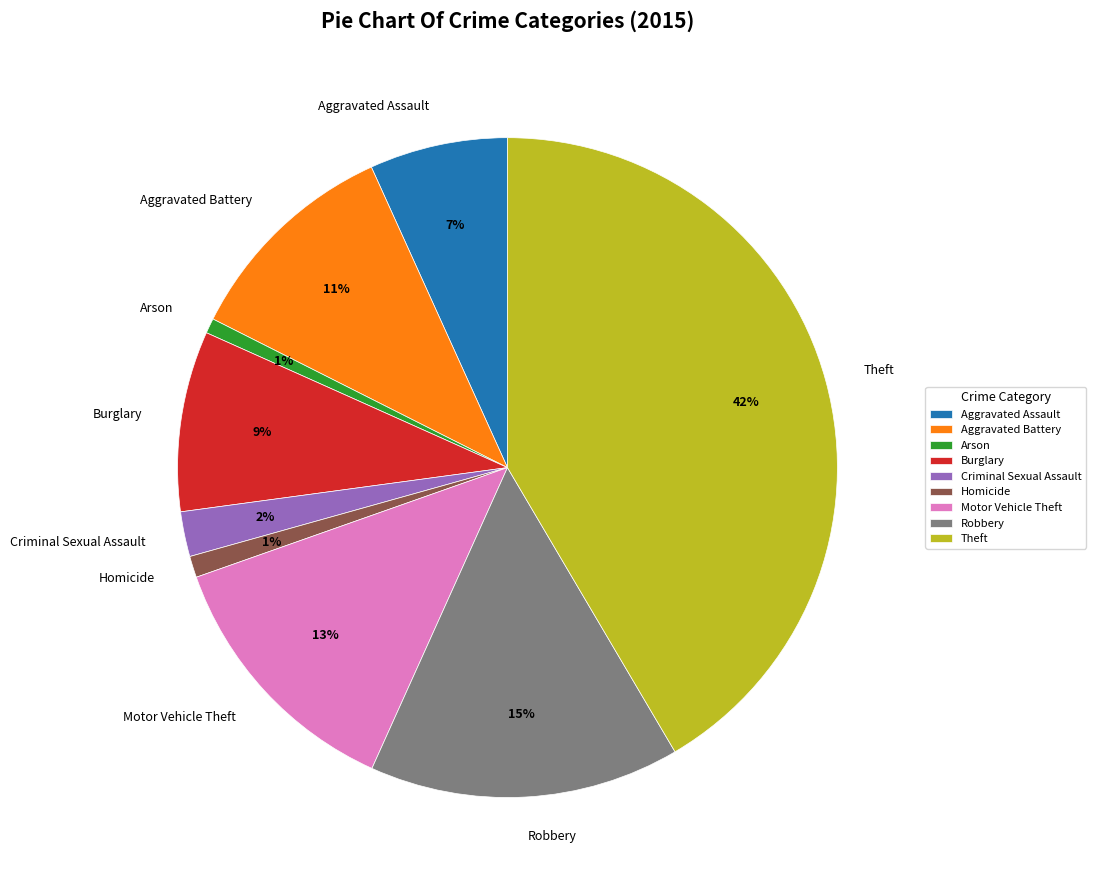

What percentage is the Aggravated Assault slice, to the nearest percent?

7%